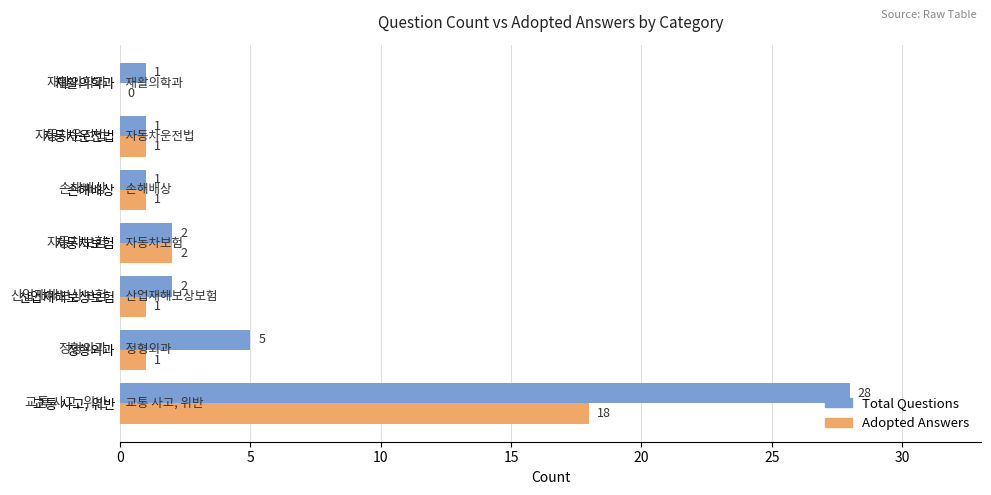

What is the total value across all series at 교통 사고, 위반?

46